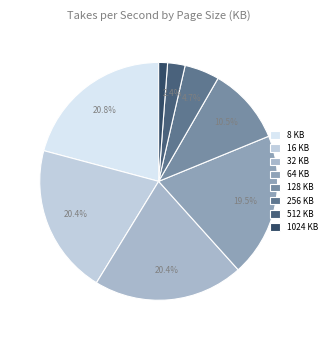

True or false: 128 accounts for 10% of the total.

True